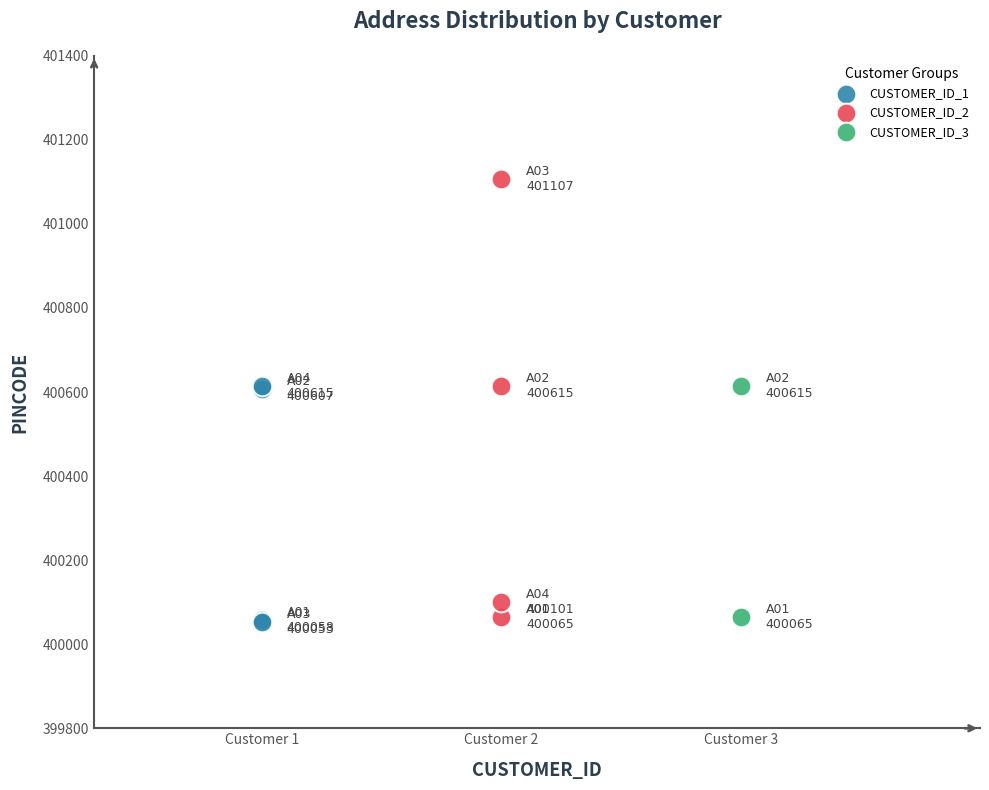

Which series has the largest Y range (max minus min)?

CUSTOMER_ID_2